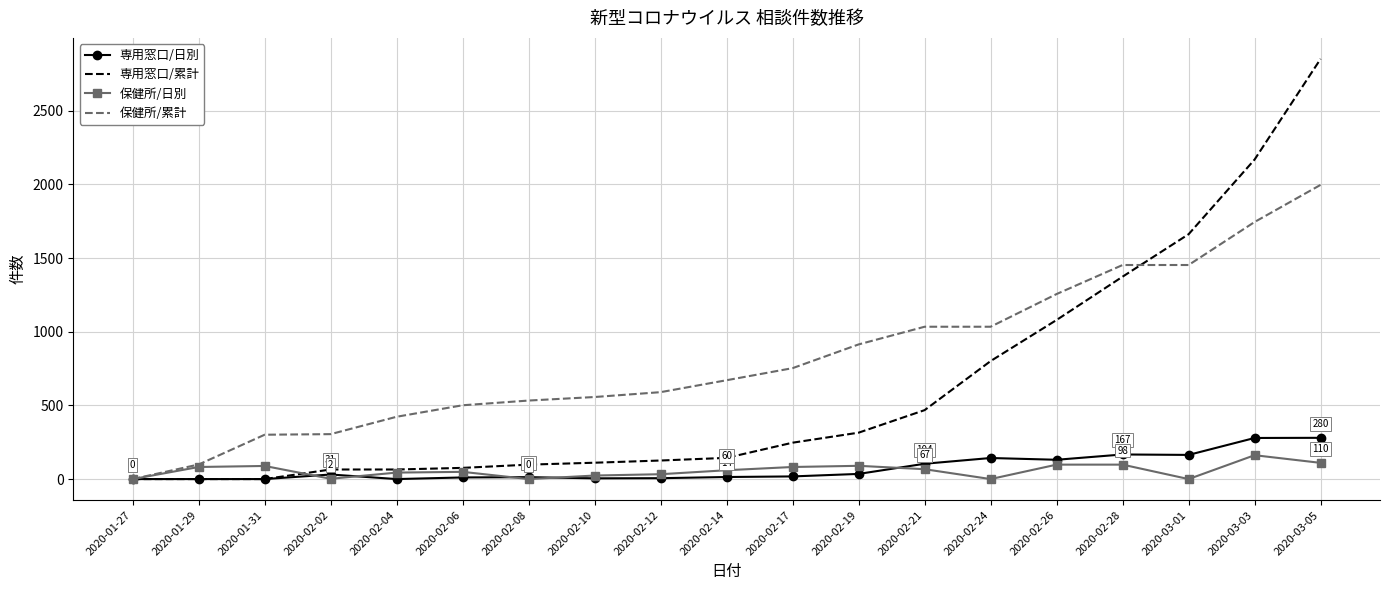

Which series has the largest total across all categories?

保健所/累計